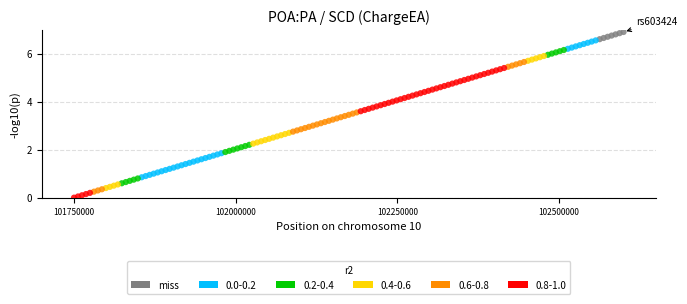

Which series reaches the maximum Y coordinate?

miss